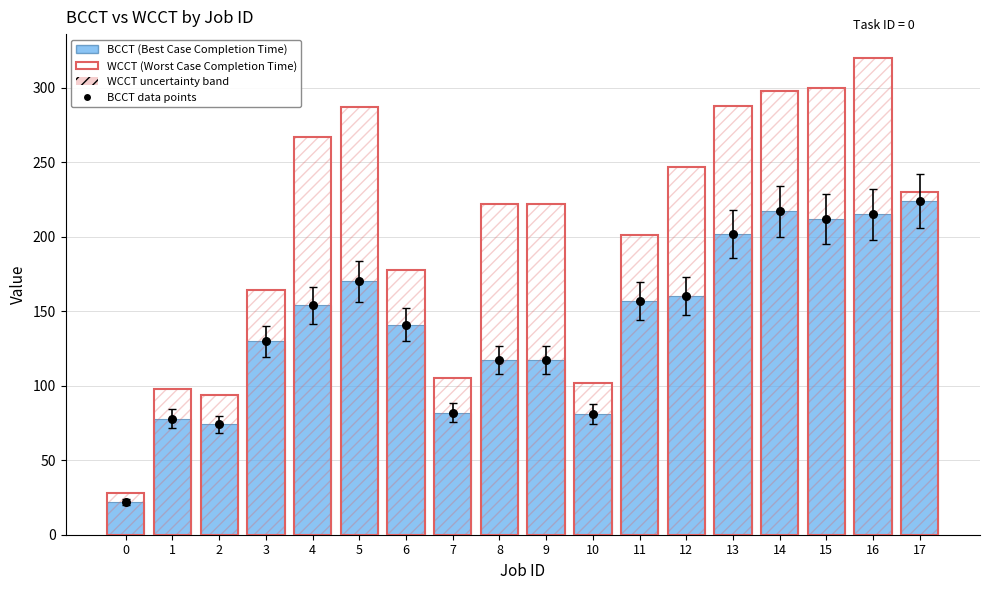

Which series reaches the minimum Y coordinate?

BCCT